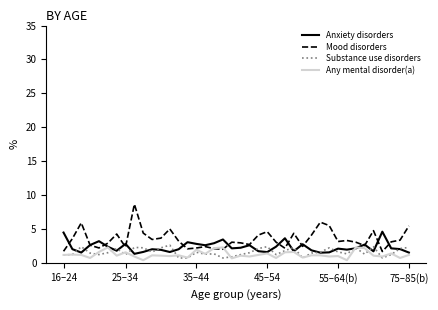

What is the minimum value shown in the chart?

0.4